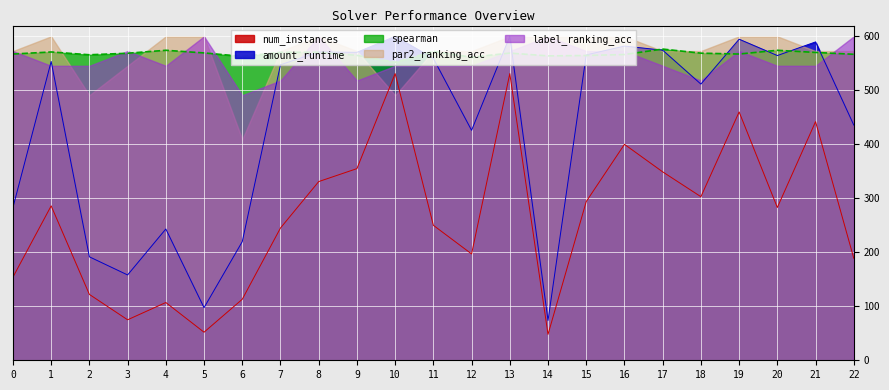

True or false: num_instances has a value of 52.0 at 5.

True